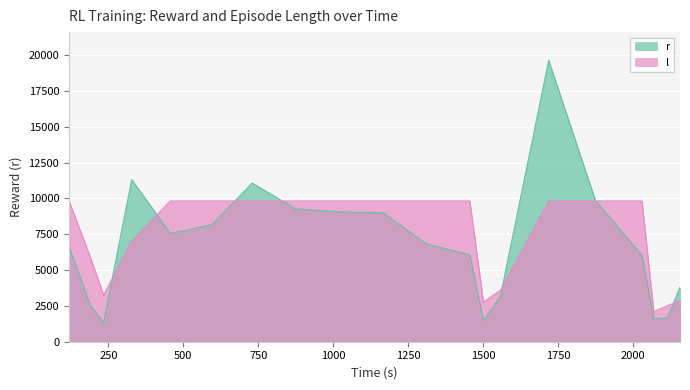

What is the sum of all l values?

147772.7